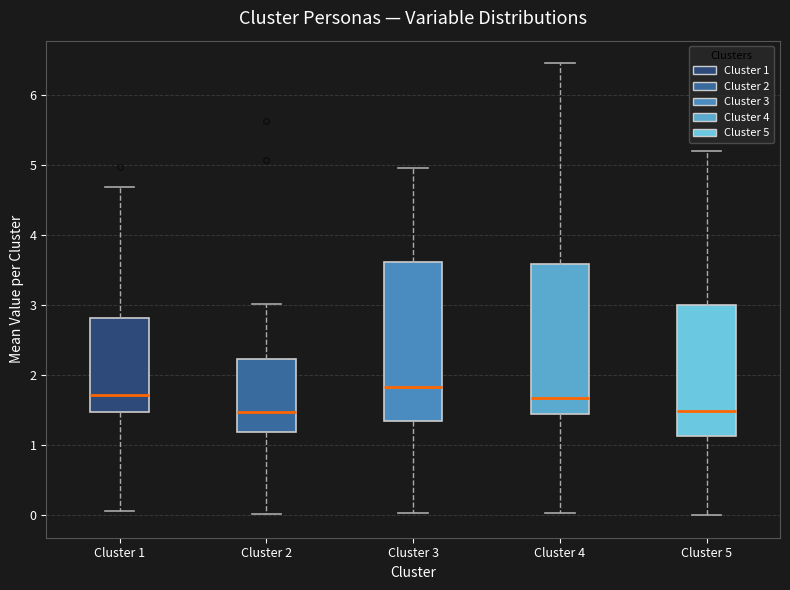

Reading left to right, read every box against the y-axis: the position of its median line, the range the box covers, and the ends of its whiskers. The values are not printed on the chart, so give them approximately, as read against the axis.

Cluster 1: median 1.7, box 1.5 to 2.8, whiskers 0.1 to 4.7
Cluster 2: median 1.5, box 1.2 to 2.2, whiskers 0.0 to 3.0
Cluster 3: median 1.8, box 1.4 to 3.6, whiskers 0.0 to 5.0
Cluster 4: median 1.7, box 1.5 to 3.6, whiskers 0.0 to 6.5
Cluster 5: median 1.5, box 1.1 to 3.0, whiskers 0.0 to 5.2